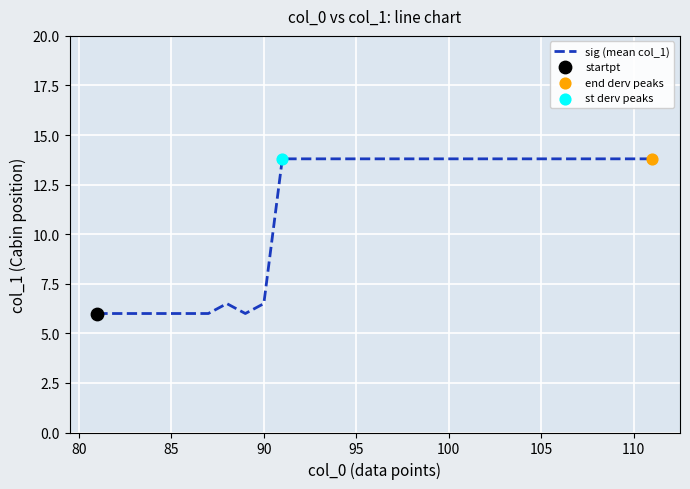

What is the maximum value shown in the chart?

13.8